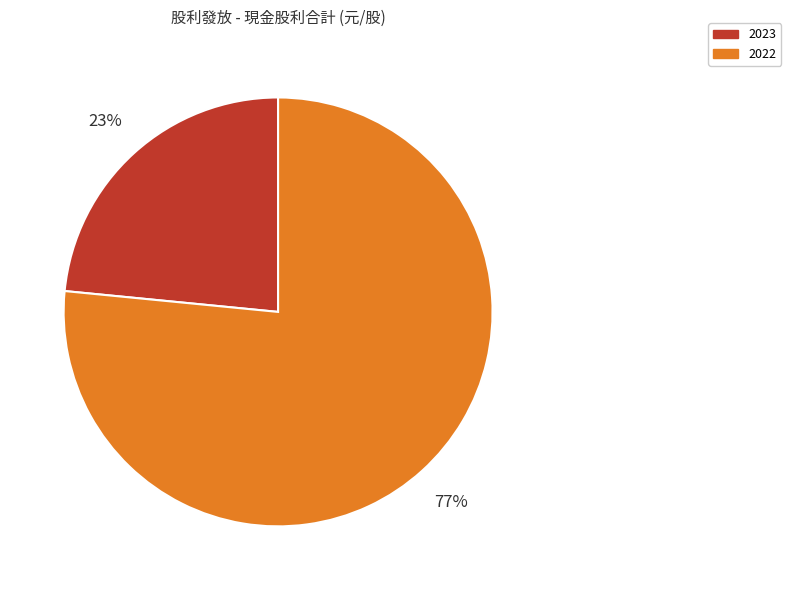

Which slice is the smallest?

2023